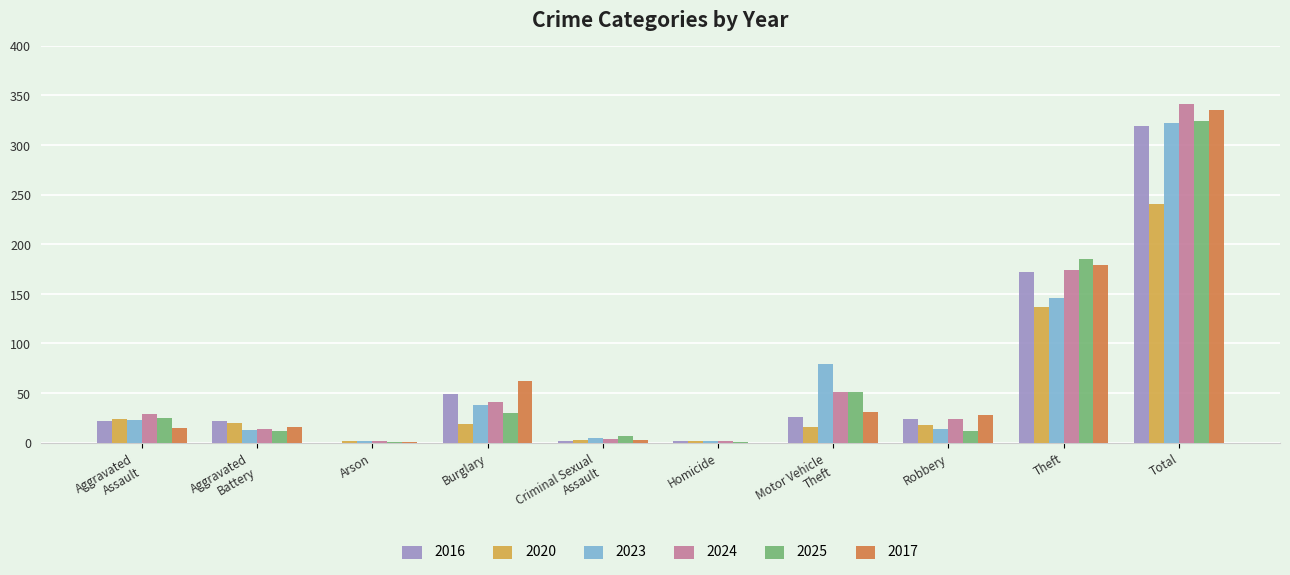

At which label does 2020 reach its peak?

Total